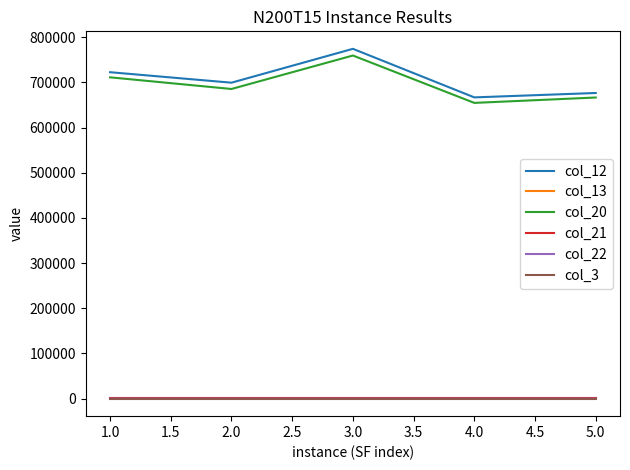

What are all the series names shown in the legend?

col_12, col_13, col_20, col_21, col_22, col_3